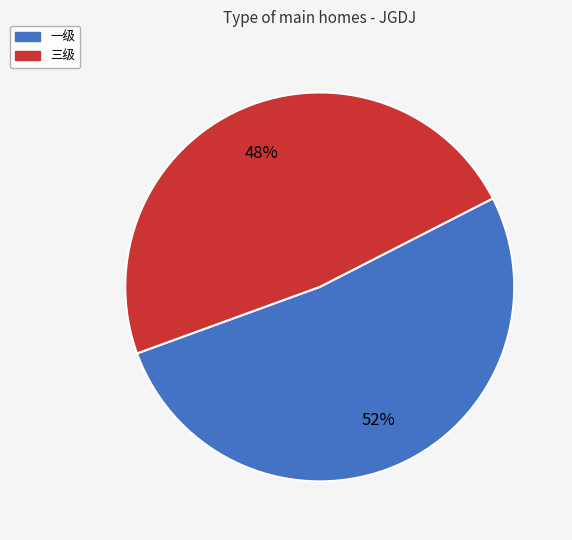

What percentage is the 三级 slice, to the nearest percent?

48%